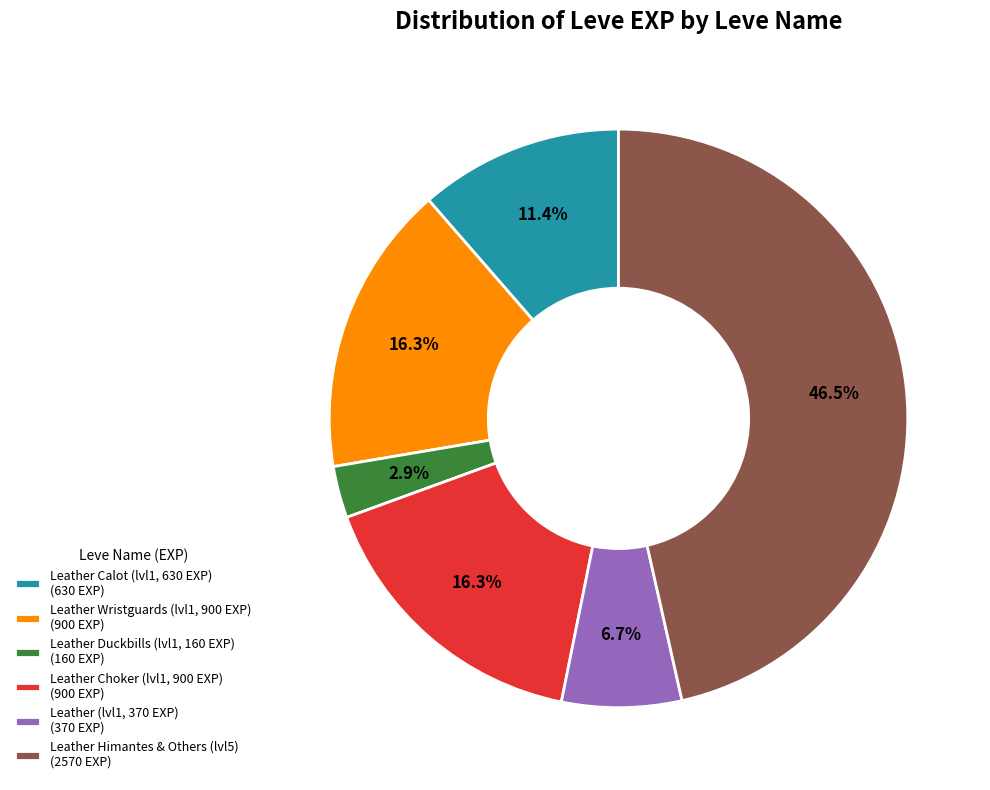

Which slice is the largest?

Leather Himantes & Others (lvl5) (2570 EXP)